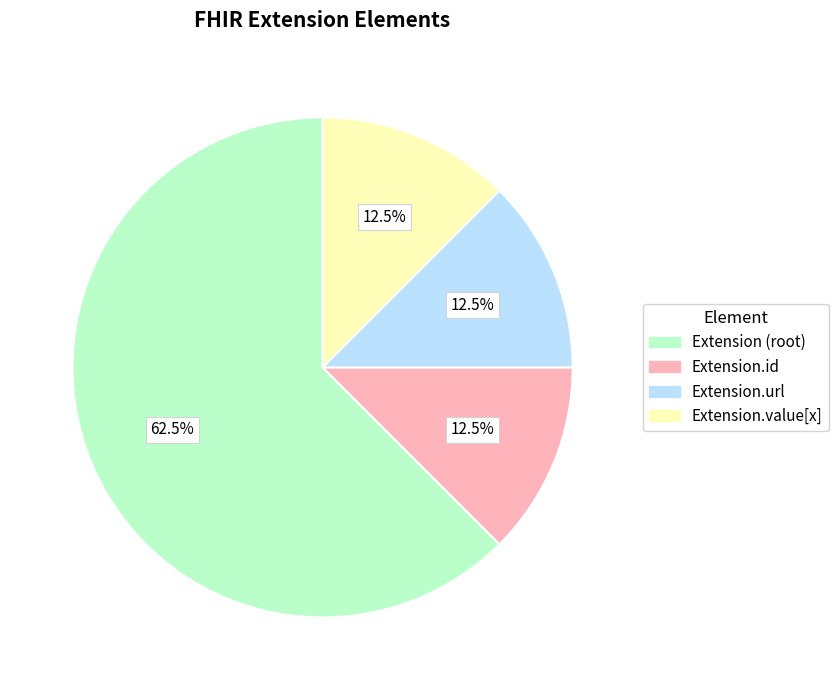

Does any single category account for the majority?

Yes